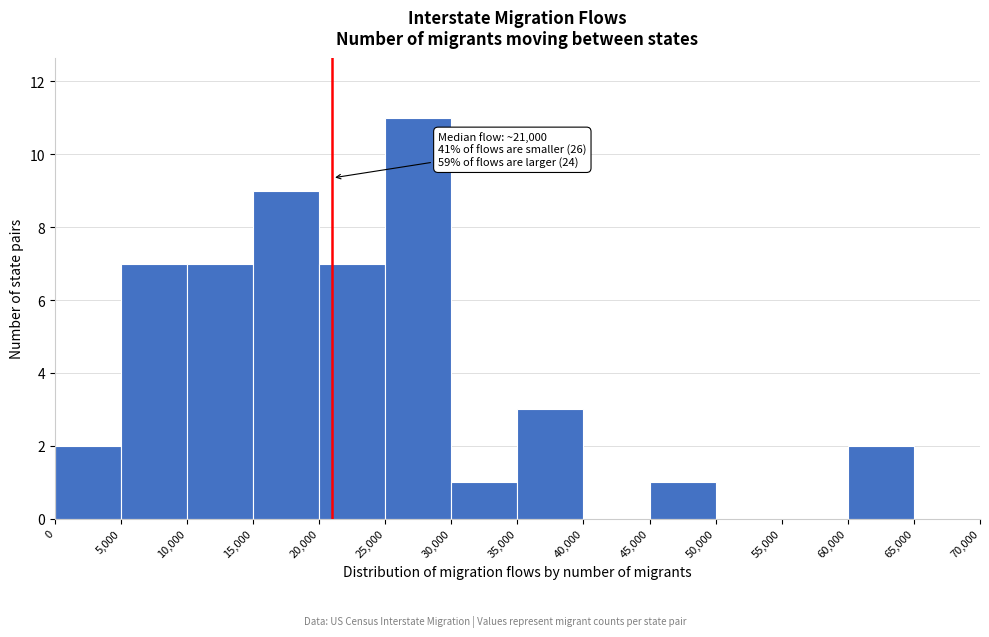

Over which range of the x-axis is the bar tallest?

25,000 to 30,000